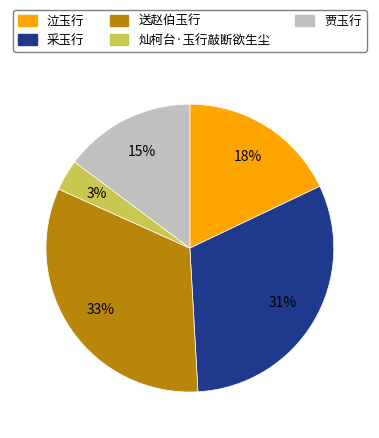

Rank the categories by value from highest to lowest.

送赵伯玉行, 采玉行, 泣玉行, 贾玉行, 灿柯台·玉行敲断欲生尘